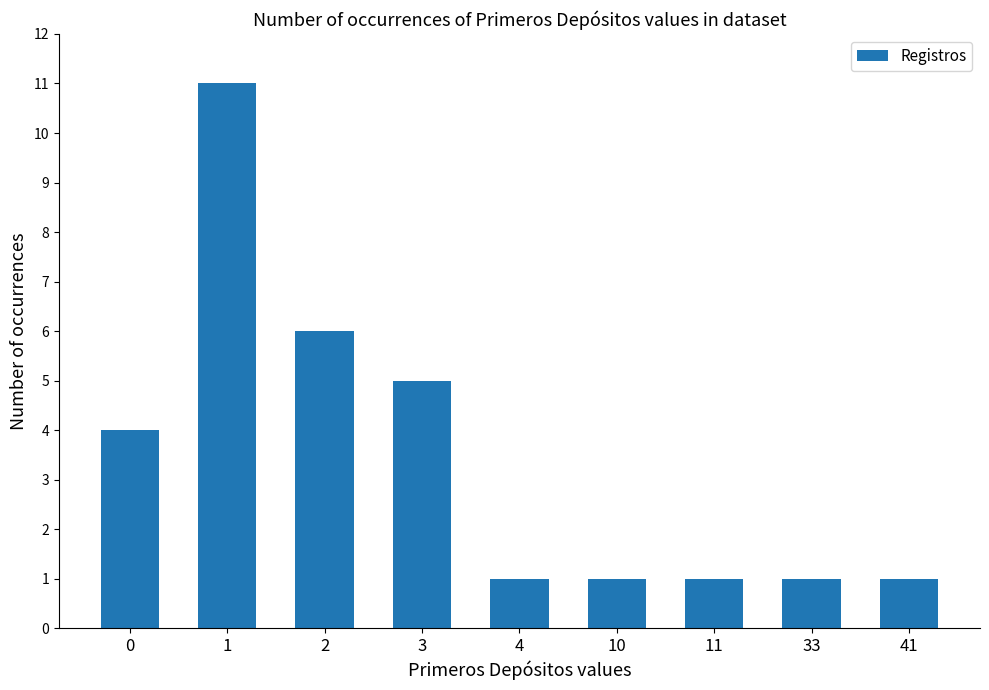

What is the change in value from 0 to 11?

-3